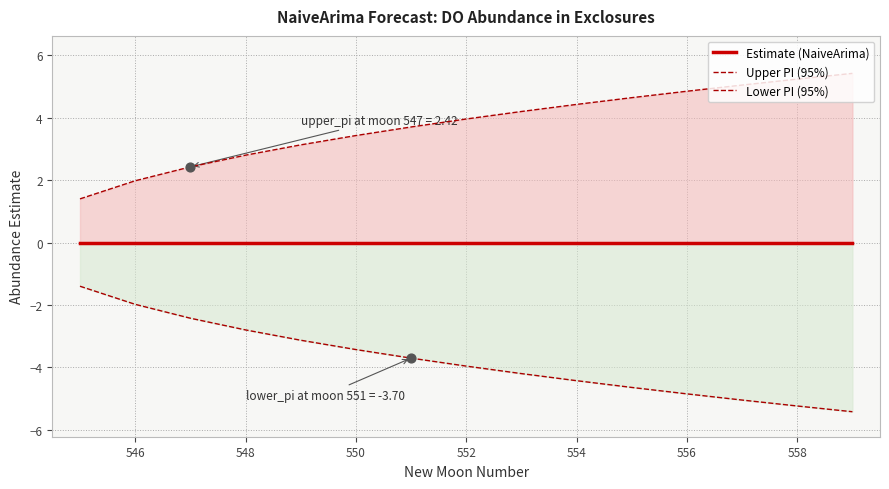

Which series contains the highest Y value?

Upper PI (95%)